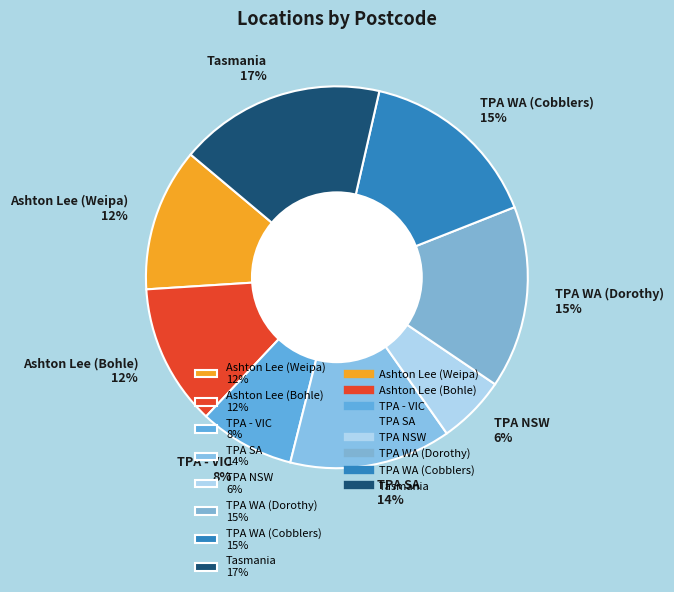

True or false: TPA WA (Cobblers) accounts for 3% of the total.

False